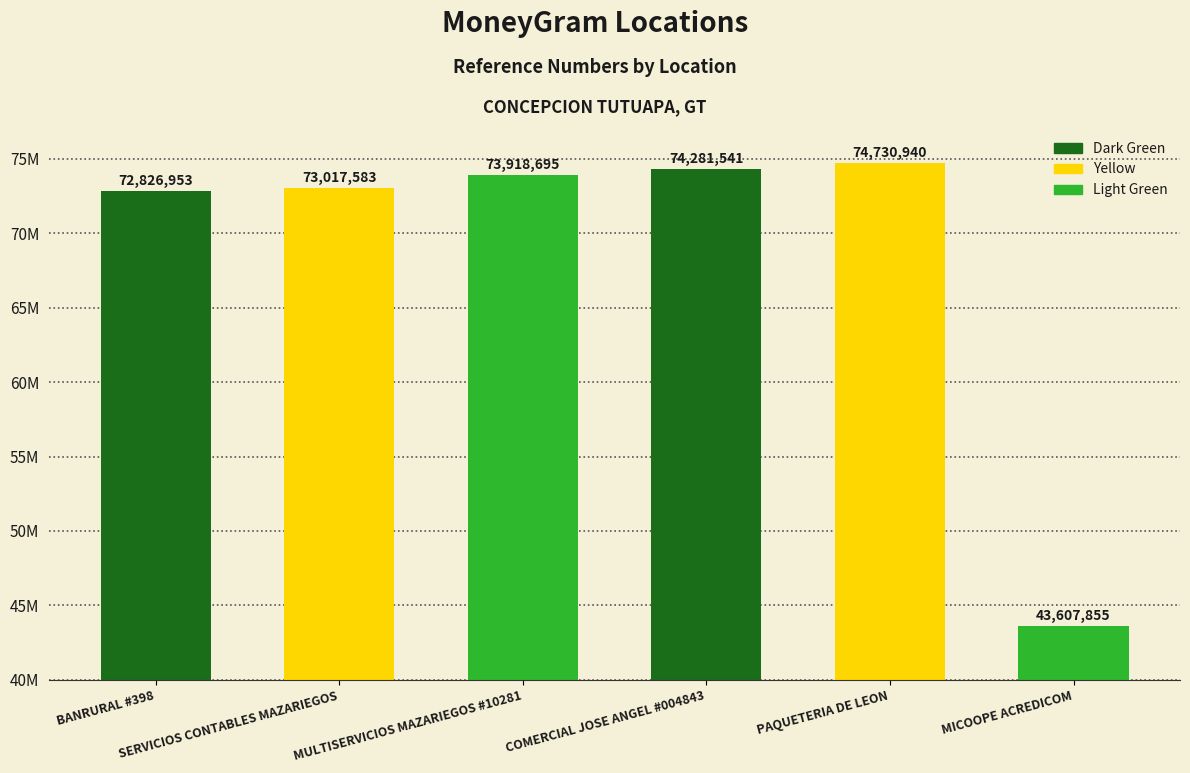

At which label is the value closest to 59169397?

BANRURAL #398